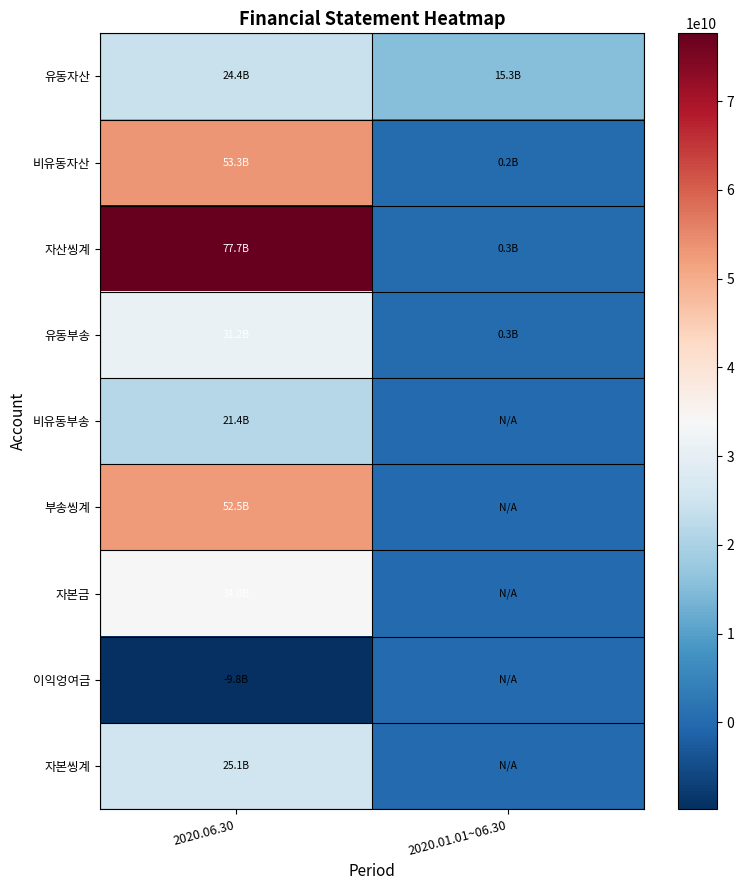

What is the spread (max minus min) of values at 2020.06.30?

87413522787